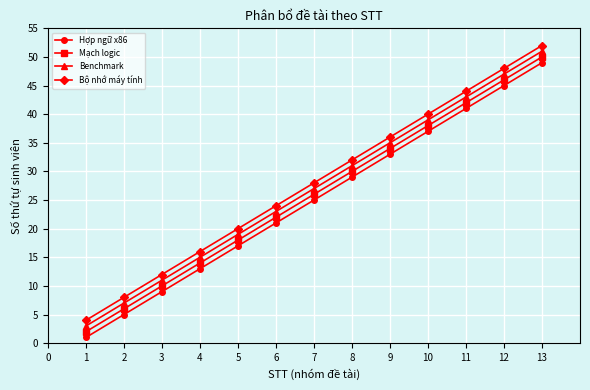

What is the difference between the maximum and second lowest values in the Hợp ngữ x86 series?

44